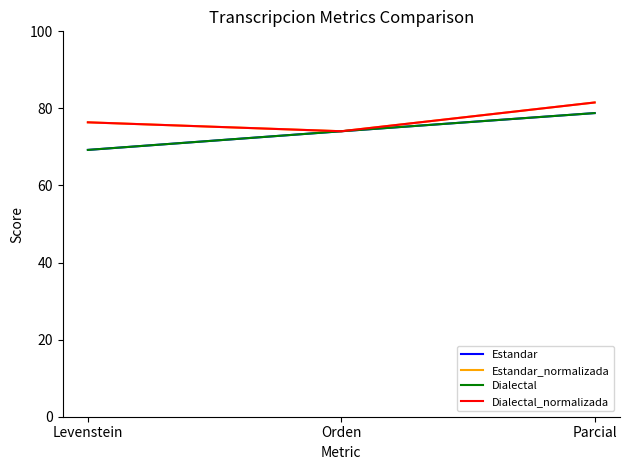

Is this an area chart (filled region under the line)?

No